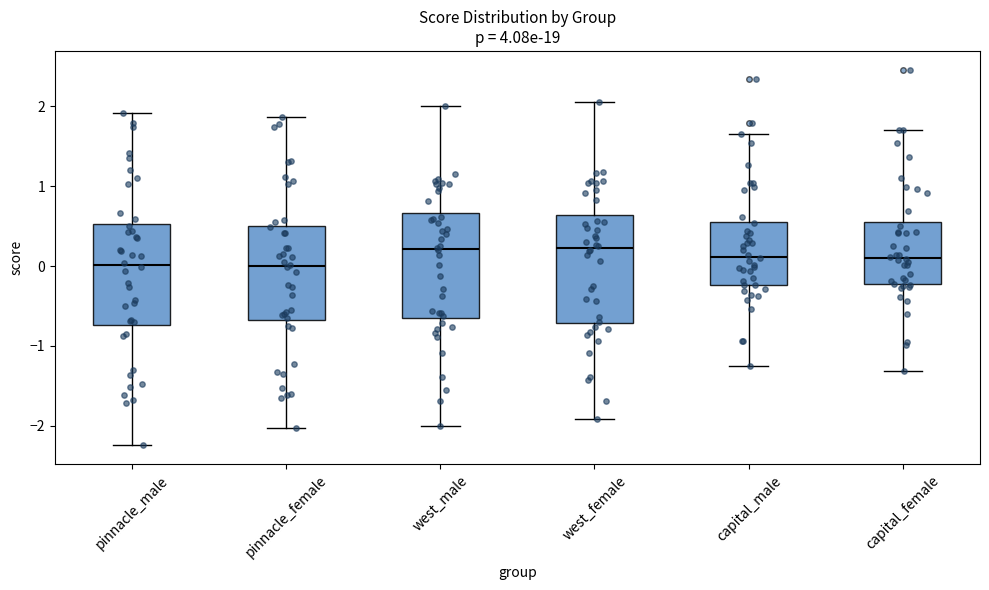

Reading left to right, read every box against the y-axis: the position of its median line, the range the box covers, and the ends of its whiskers. The values are not printed on the chart, so give them approximately, as read against the axis.

pinnacle_male: median 0.0, box -0.7 to 0.5, whiskers -2.2 to 1.9
pinnacle_female: median 0.0, box -0.7 to 0.5, whiskers -2.0 to 1.9
west_male: median 0.2, box -0.6 to 0.7, whiskers -2.0 to 2.0
west_female: median 0.2, box -0.7 to 0.6, whiskers -1.9 to 2.1
capital_male: median 0.1, box -0.2 to 0.6, whiskers -1.3 to 1.7
capital_female: median 0.1, box -0.2 to 0.6, whiskers -1.3 to 1.7